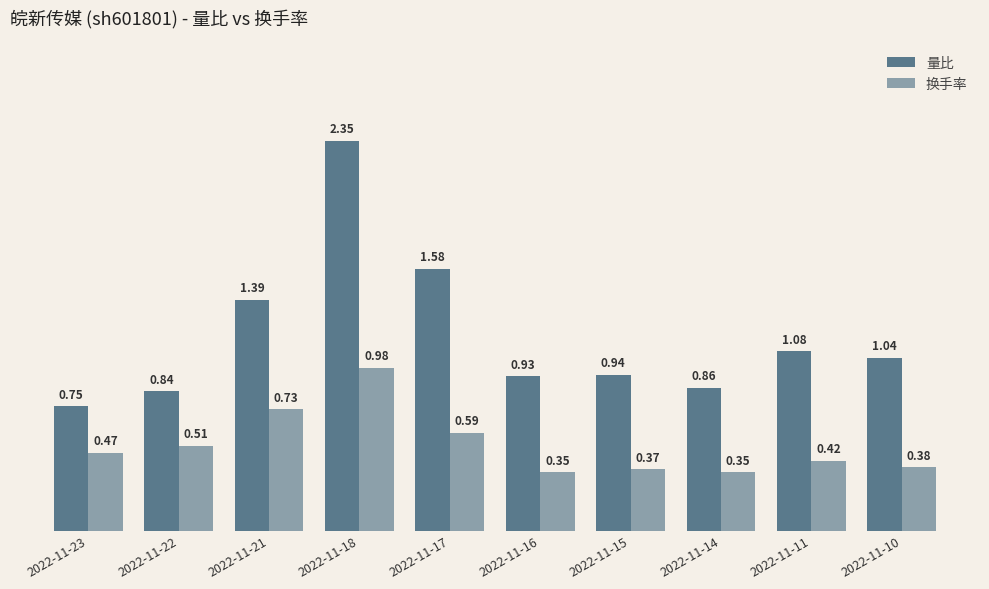

List the series in order of their overall mean, highest first.

量比, 换手率